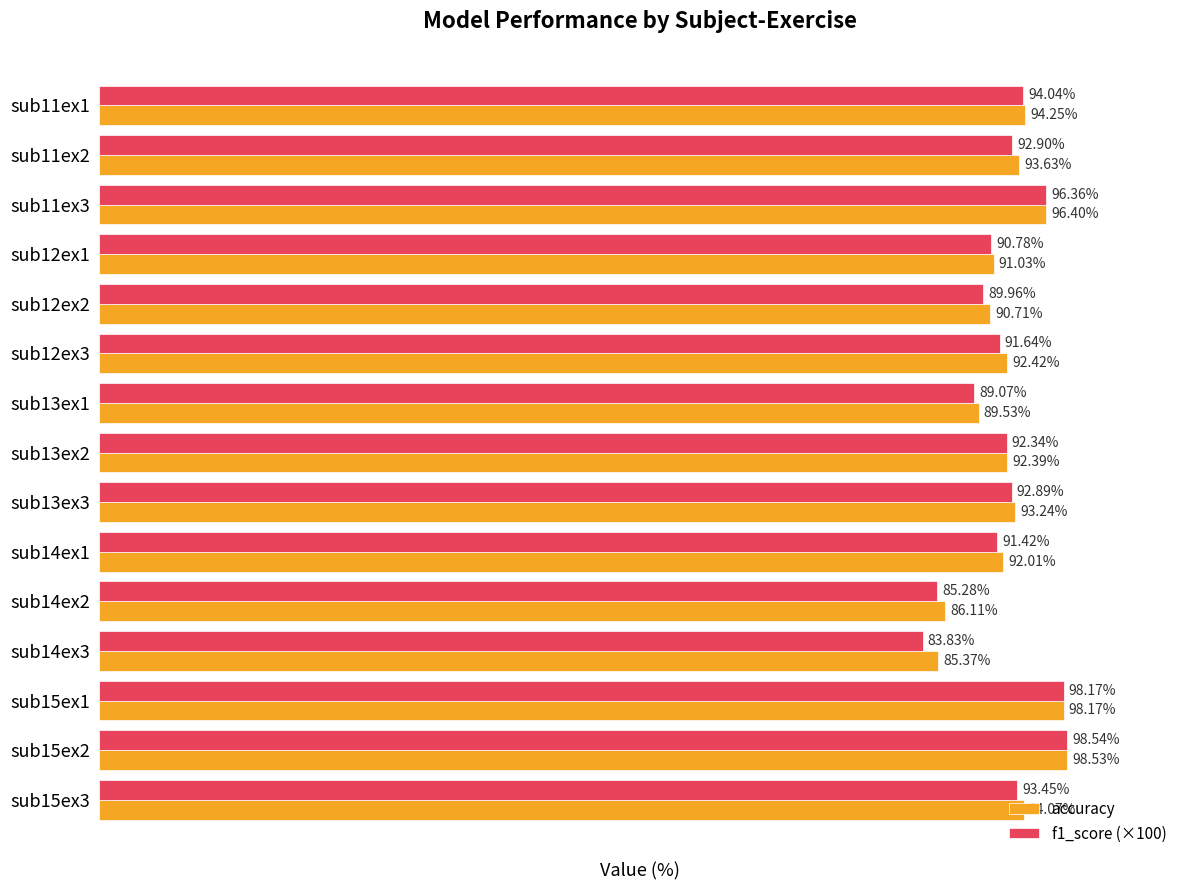

List the series in order of their peak value, highest first.

f1_score (×100), accuracy